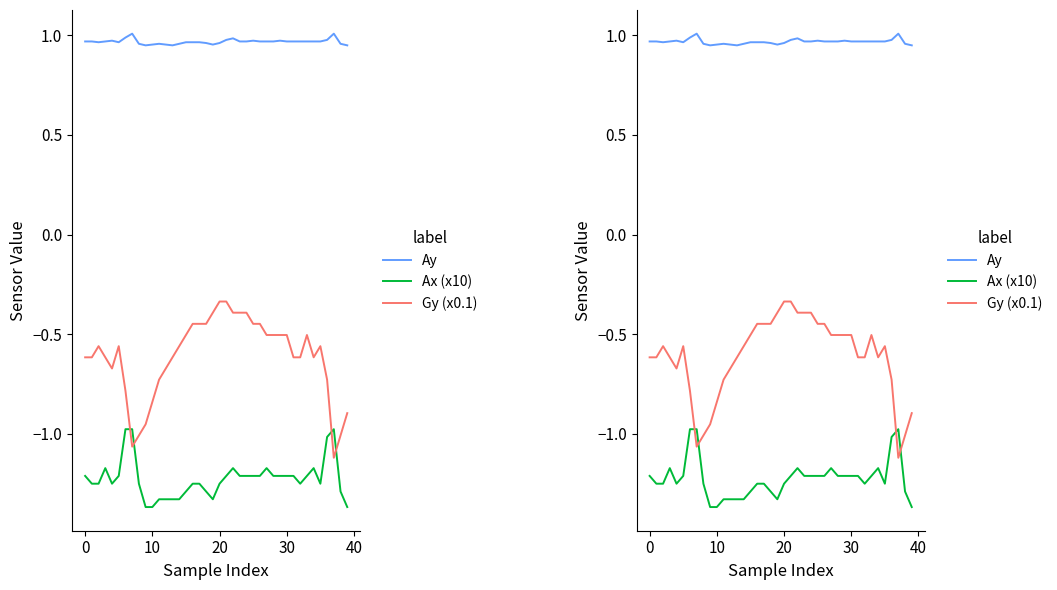

True or false: Gy (x0.1) has a value of -0.4 at 17.

True